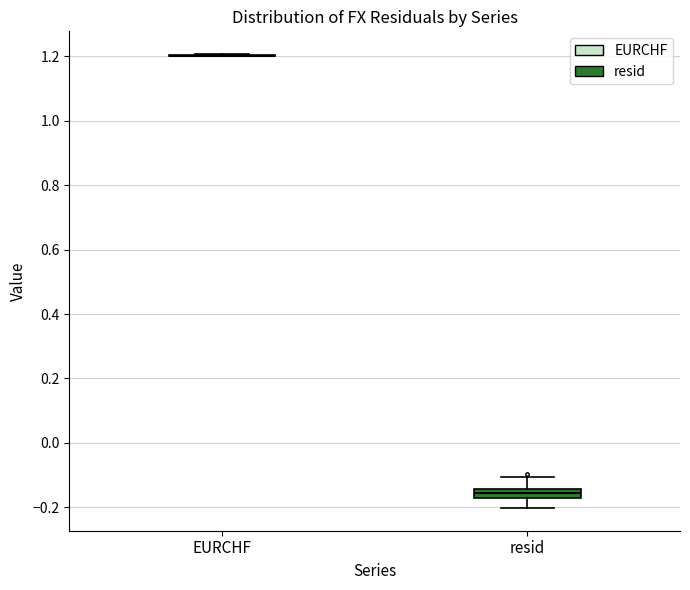

Where is the lower edge of the box for resid on the y-axis? The values are not printed on the chart, so give them approximately, as read against the axis.

-0.18